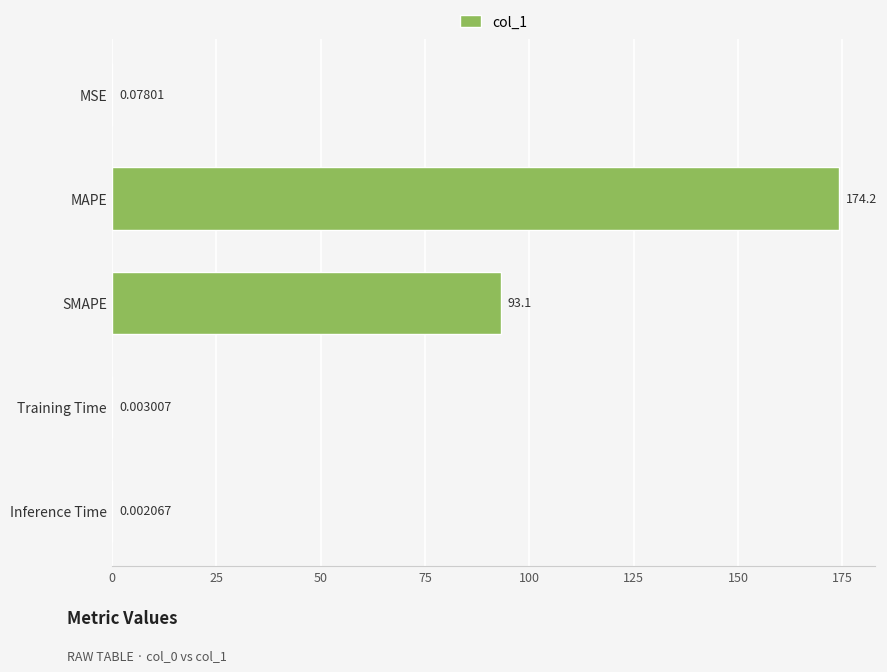

Where is the data nearest to the value 87?

SMAPE